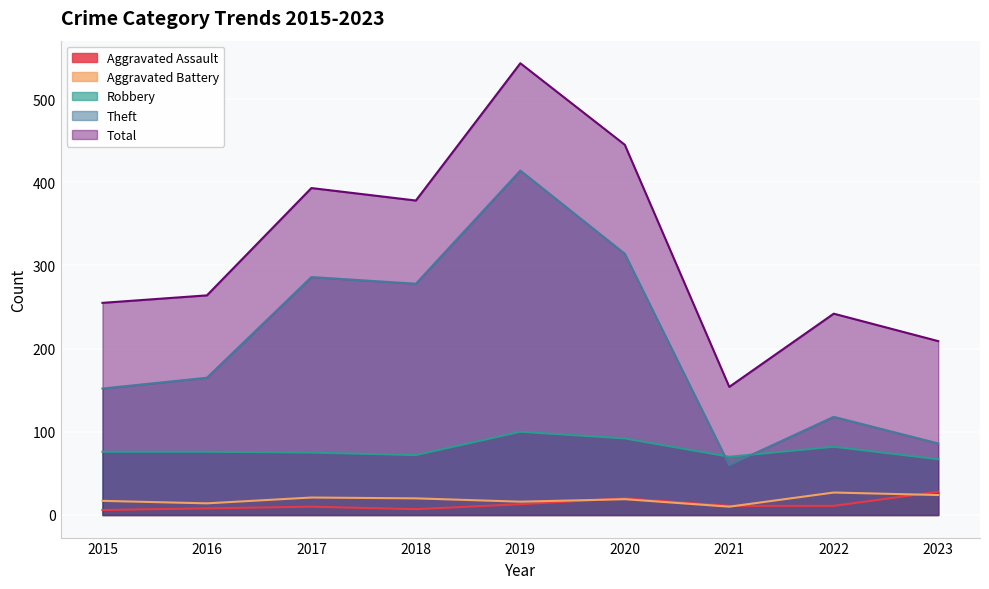

What is the value of the Total point at the 9th from the left?

209